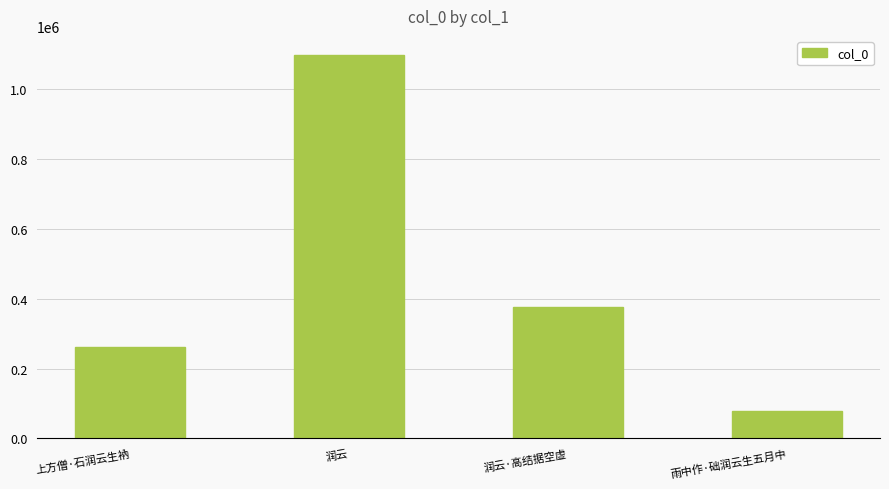

What is the minimum value shown in the chart?

79498